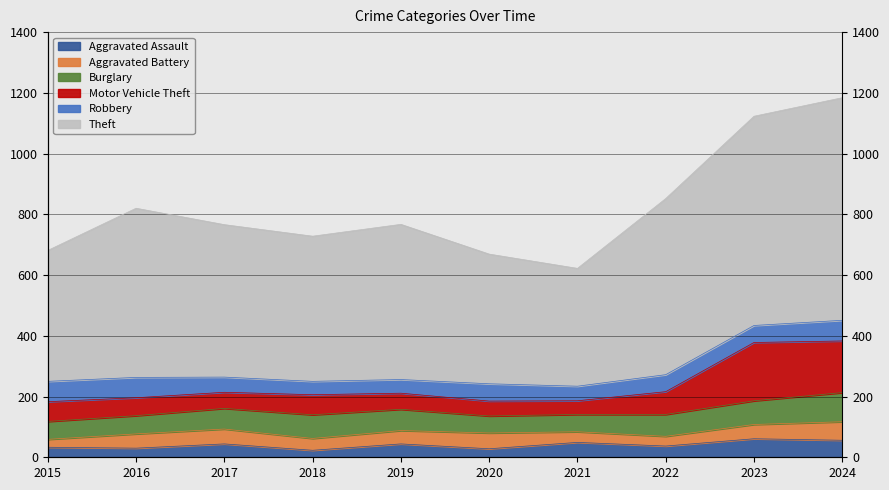

The value of Aggravated Assault at 2018 is 23. True or false?

True